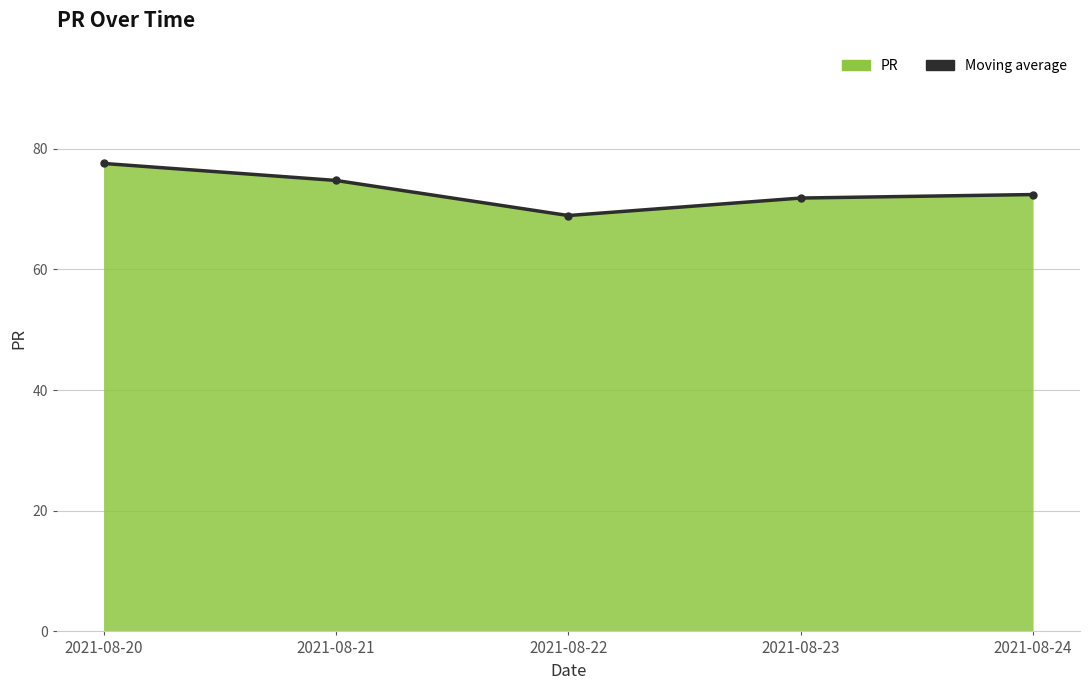

The chart shows a value of 74.7 at 2021-08-21. True or false?

True